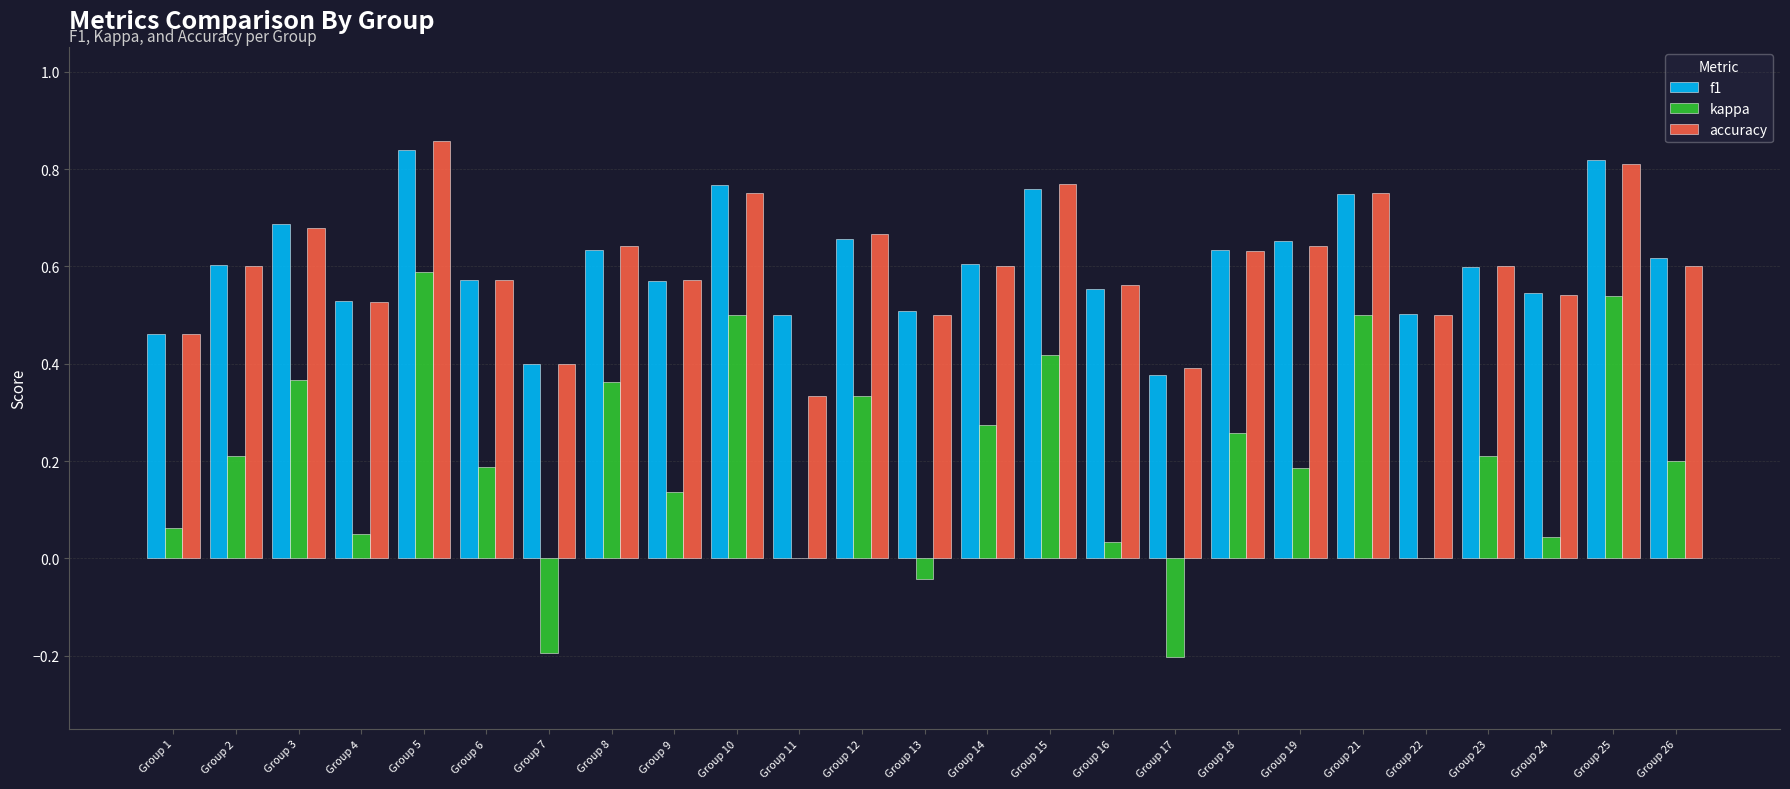

Which category has the highest value in the kappa series?

Group 5